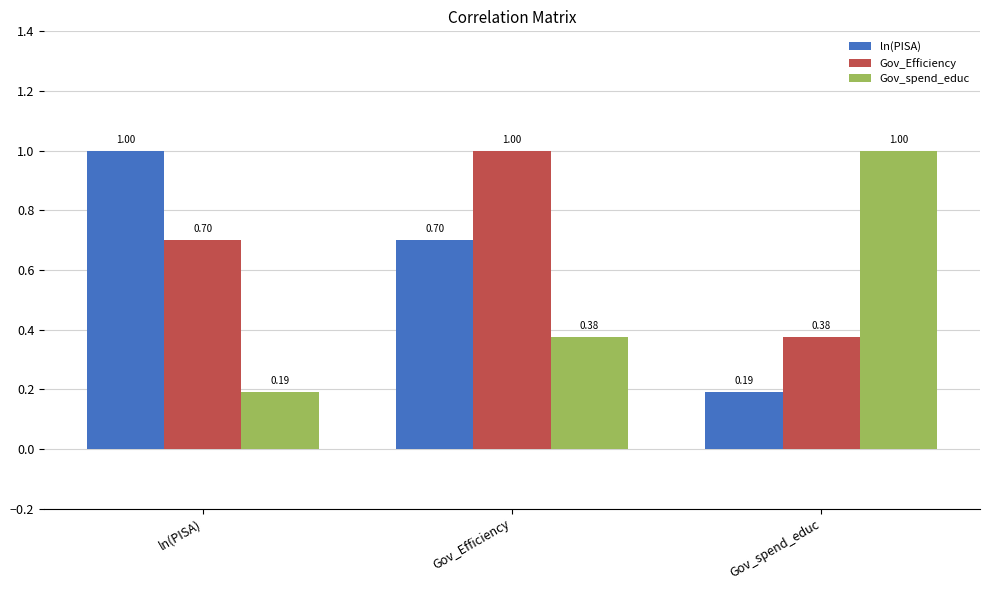

At which label does Gov_spend_educ reach its peak?

Gov_spend_educ